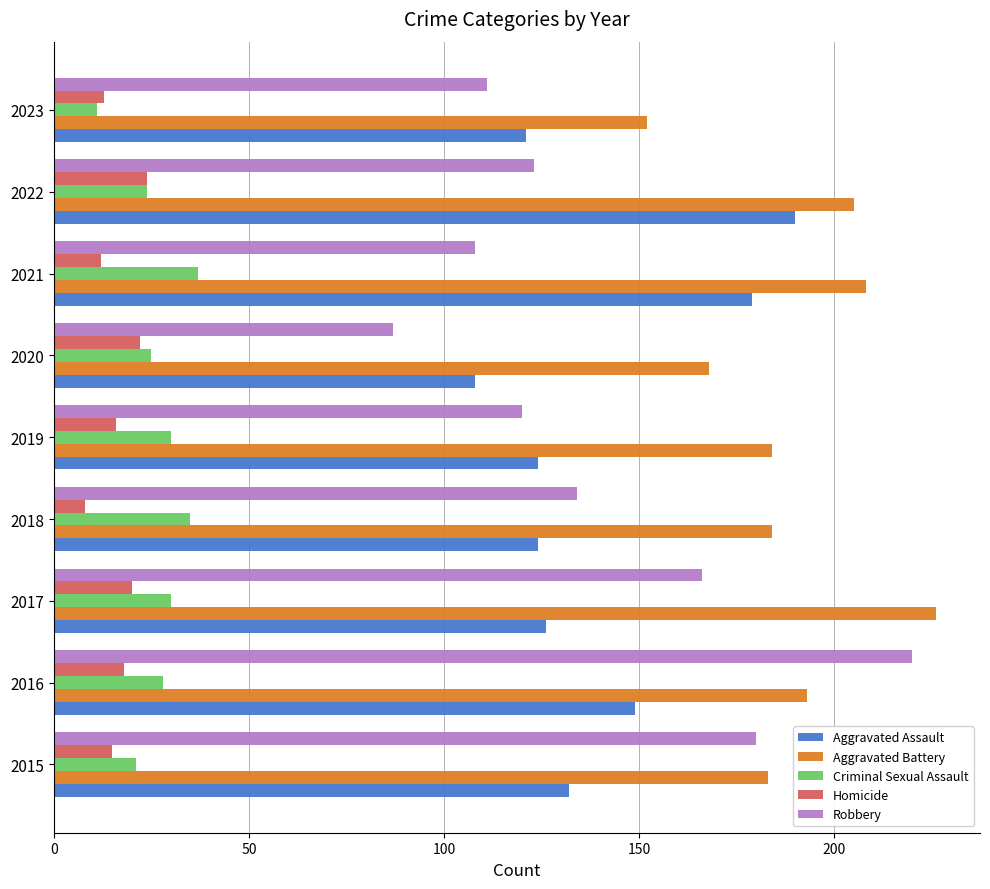

Which category has the highest value across all series?

2017